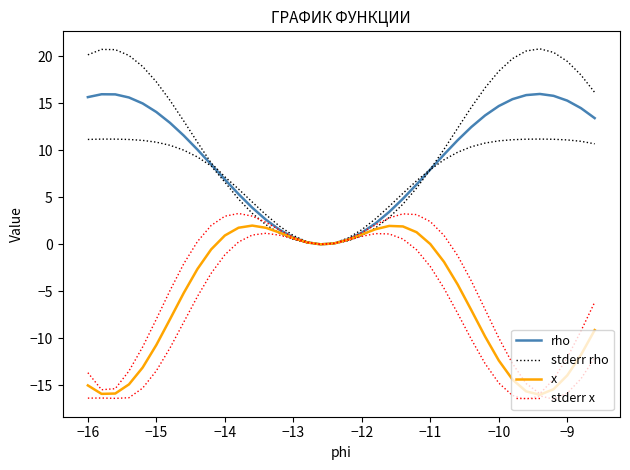

Which series has the largest total across all categories?

stderr rho